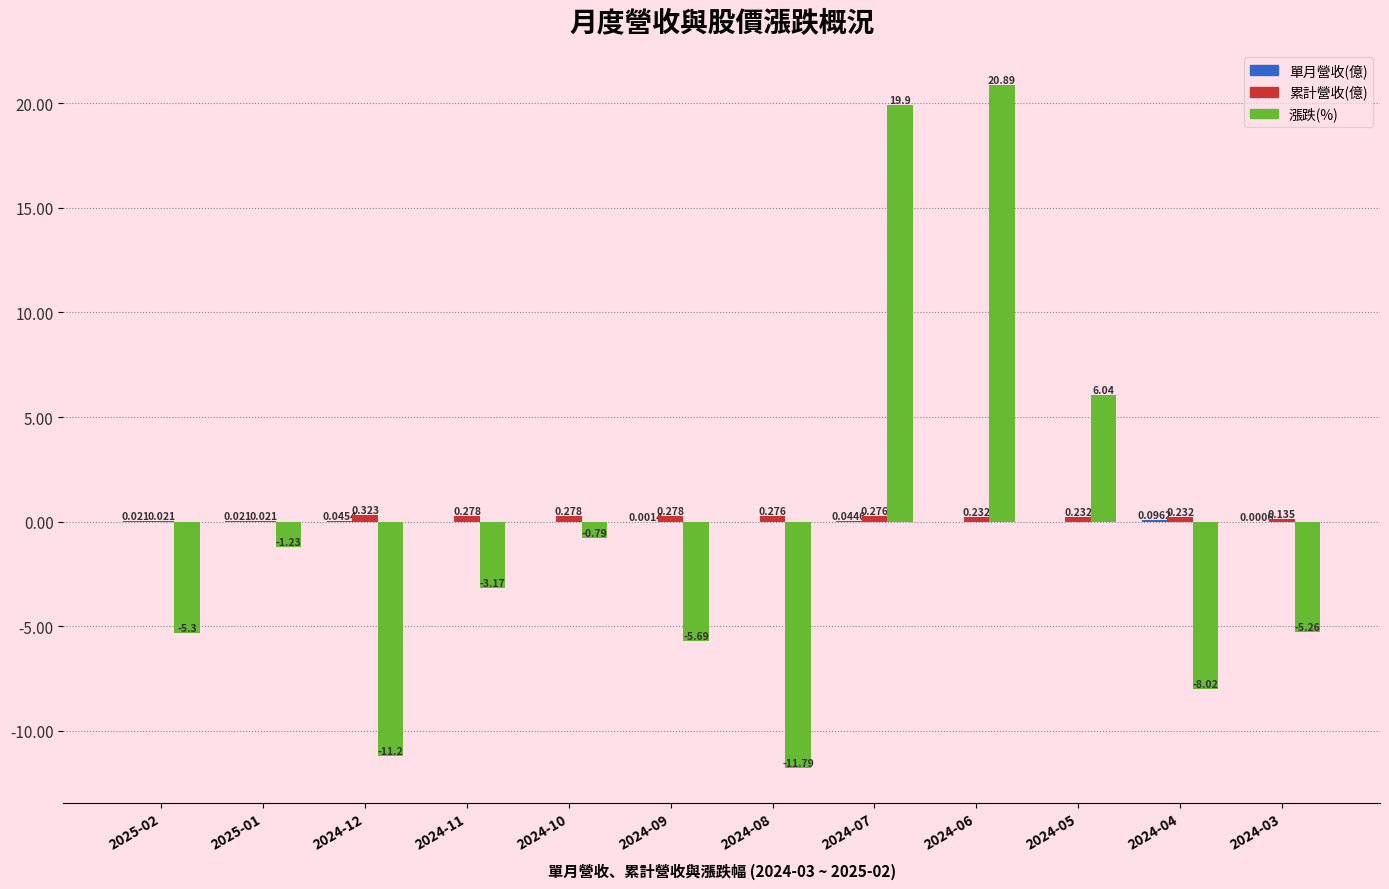

What is the average value of the 漲跌(%) series?

-0.5